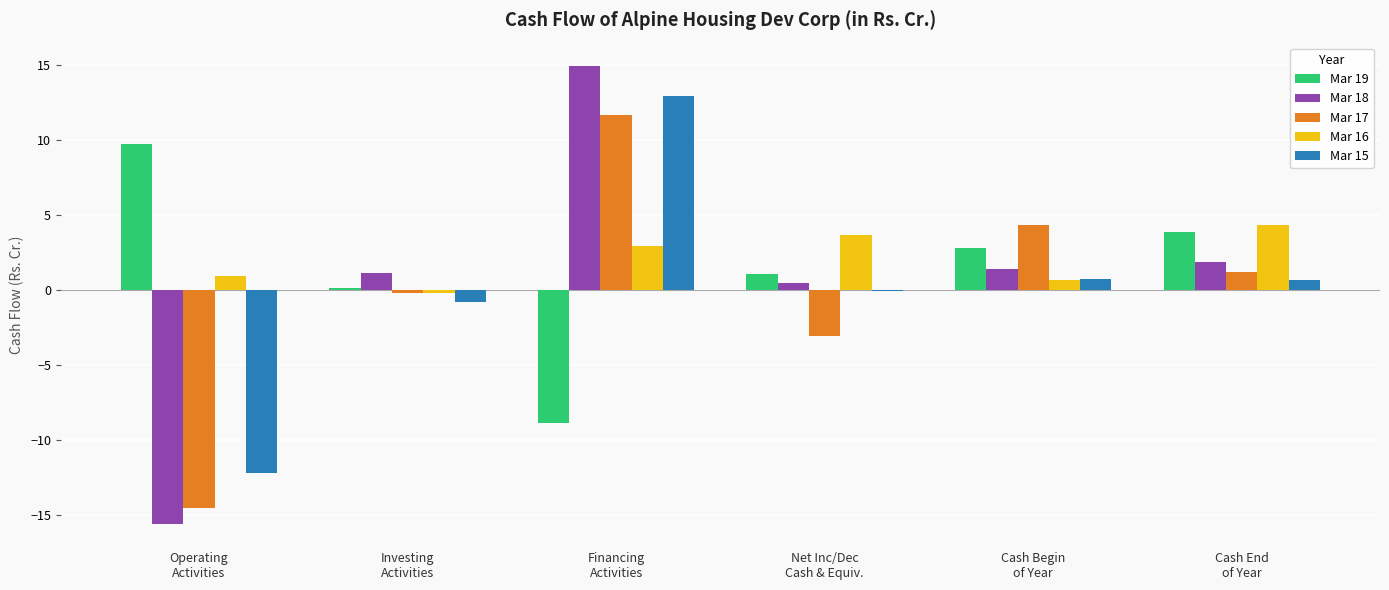

What is the sum of all Mar 19 values?

8.7